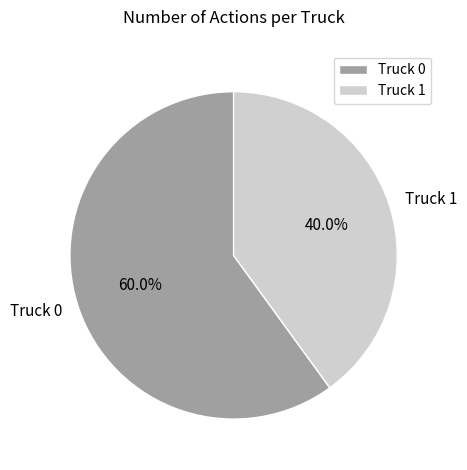

How many segments does this pie chart have?

2